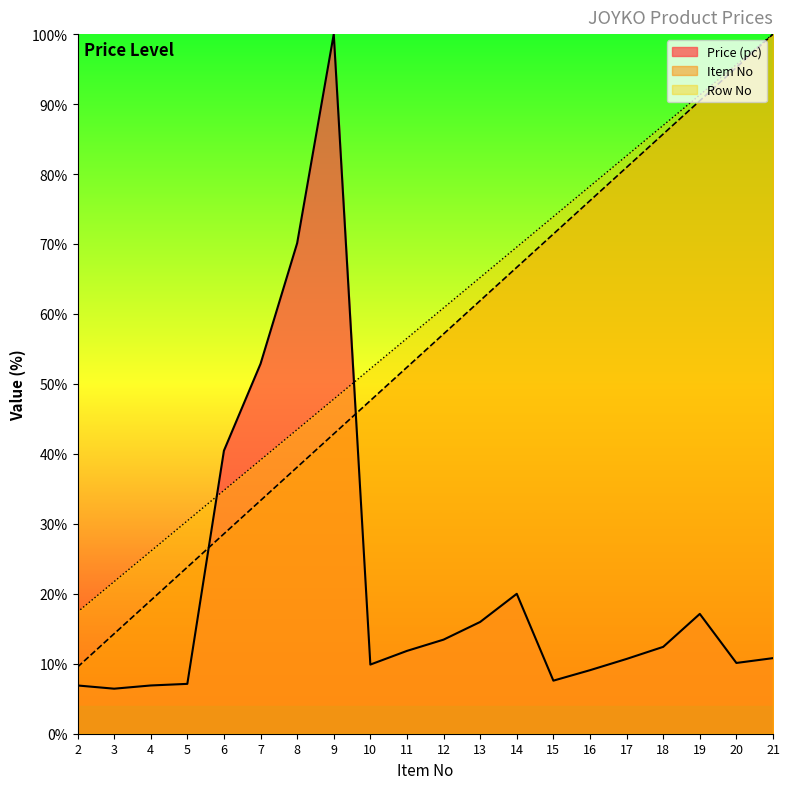

The col_4 (row) series shows 60.9 at 12. True or false?

True